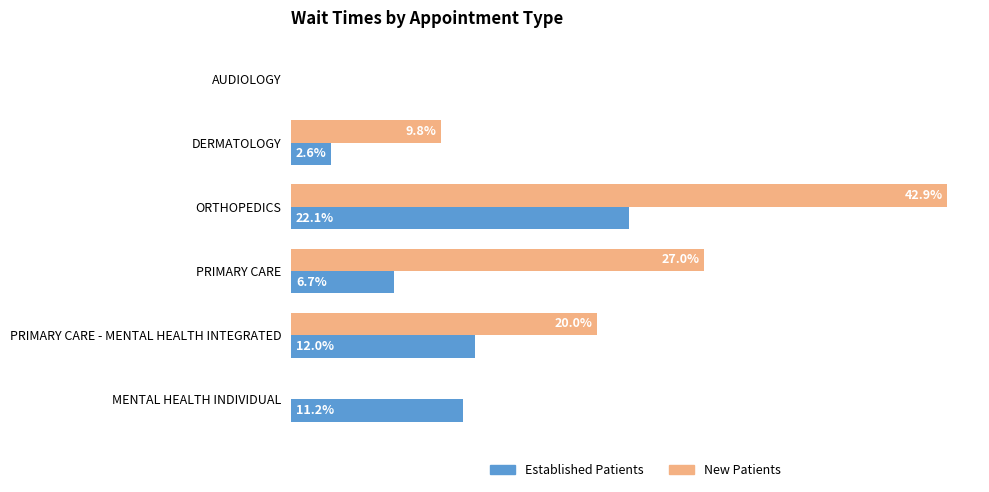

What are all the series names shown in the legend?

Established Patients, New Patients